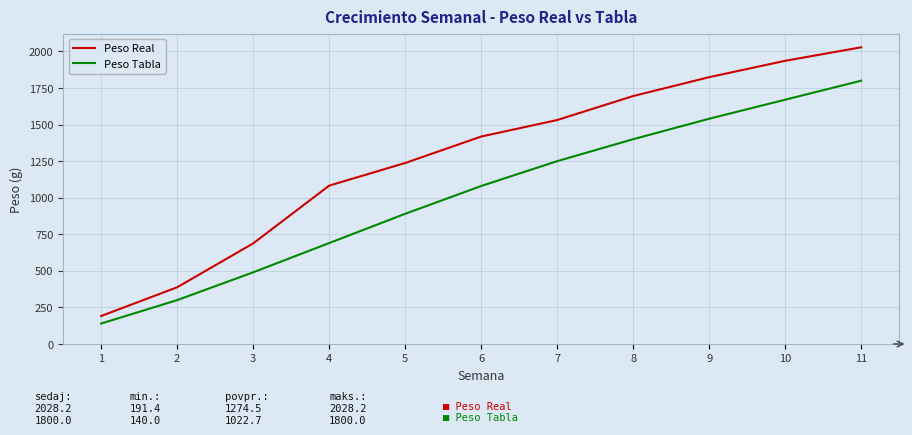

Reading left to right, list all the values displayed in this chart.

Peso Real: 1=191.4	2=387.8	3=687.8	4=1082.7	5=1237.4	6=1418.1	7=1531.1	8=1695.0	9=1824.1	10=1936.0	11=2028.2
Peso Tabla: 1=140.0	2=300.0	3=490.0	4=690.0	5=890.0	6=1080.0	7=1250.0	8=1400.0	9=1540.0	10=1670.0	11=1800.0